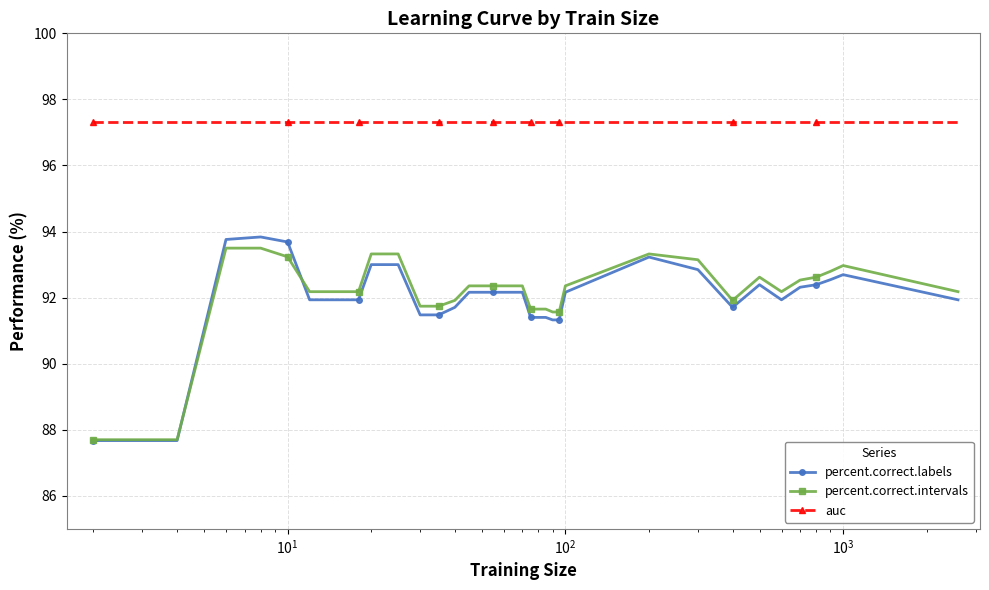

At how many categories does at least one series exceed 91?

36